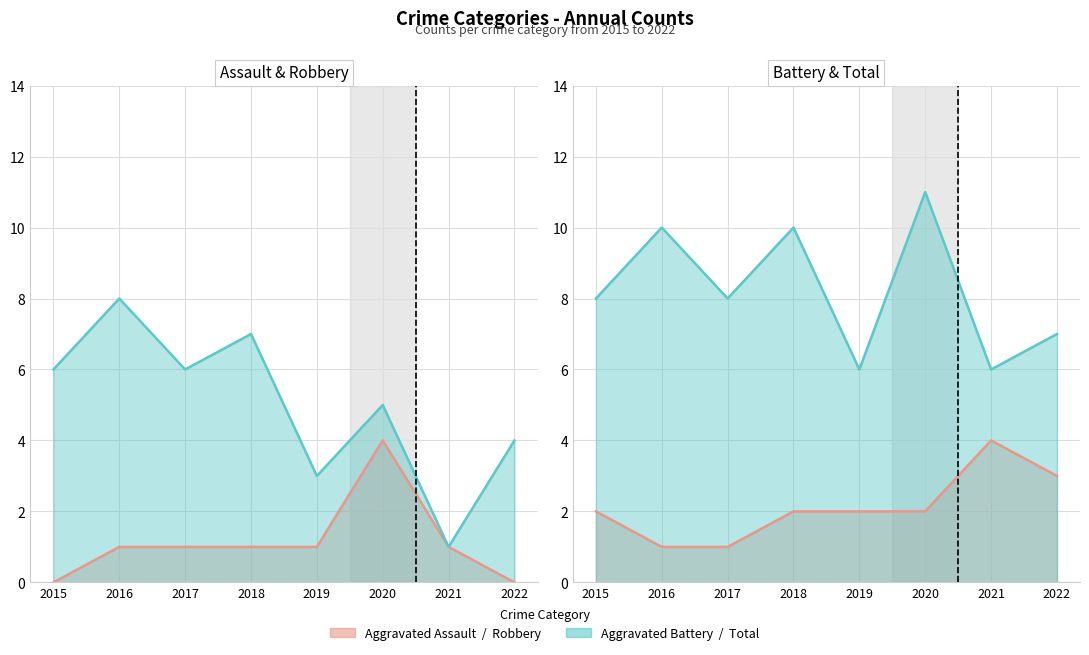

What is the sum of all Robbery values?

40